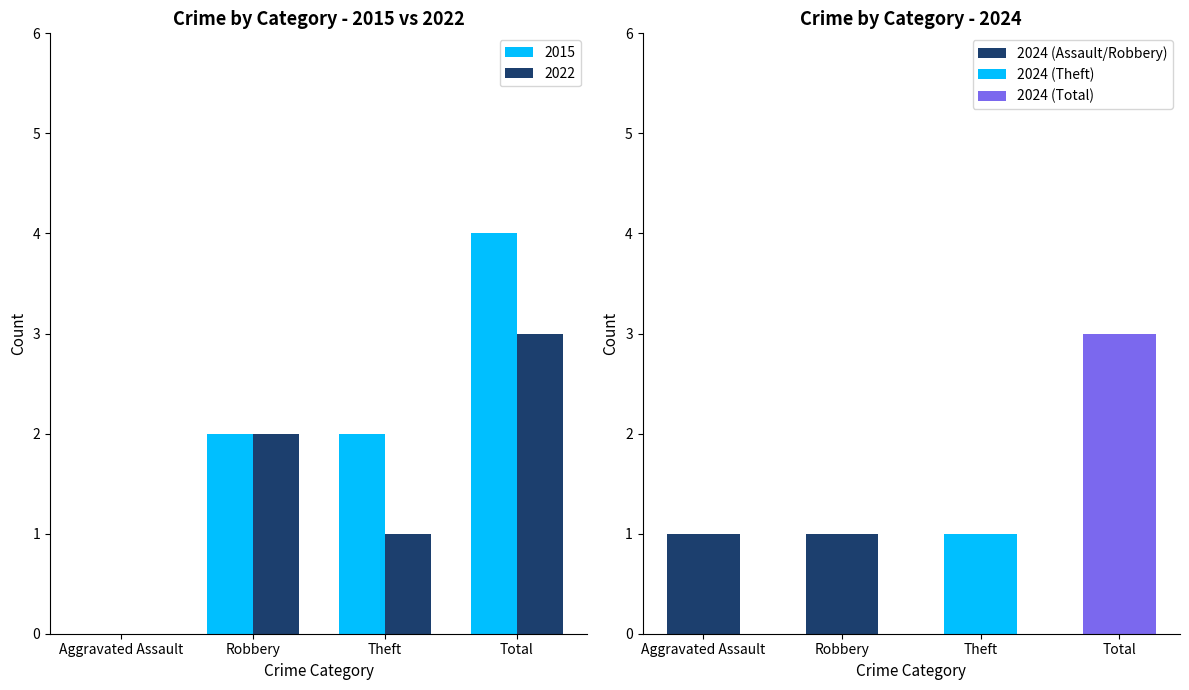

What is the difference between the 2015 values at Total and Aggravated Assault?

4